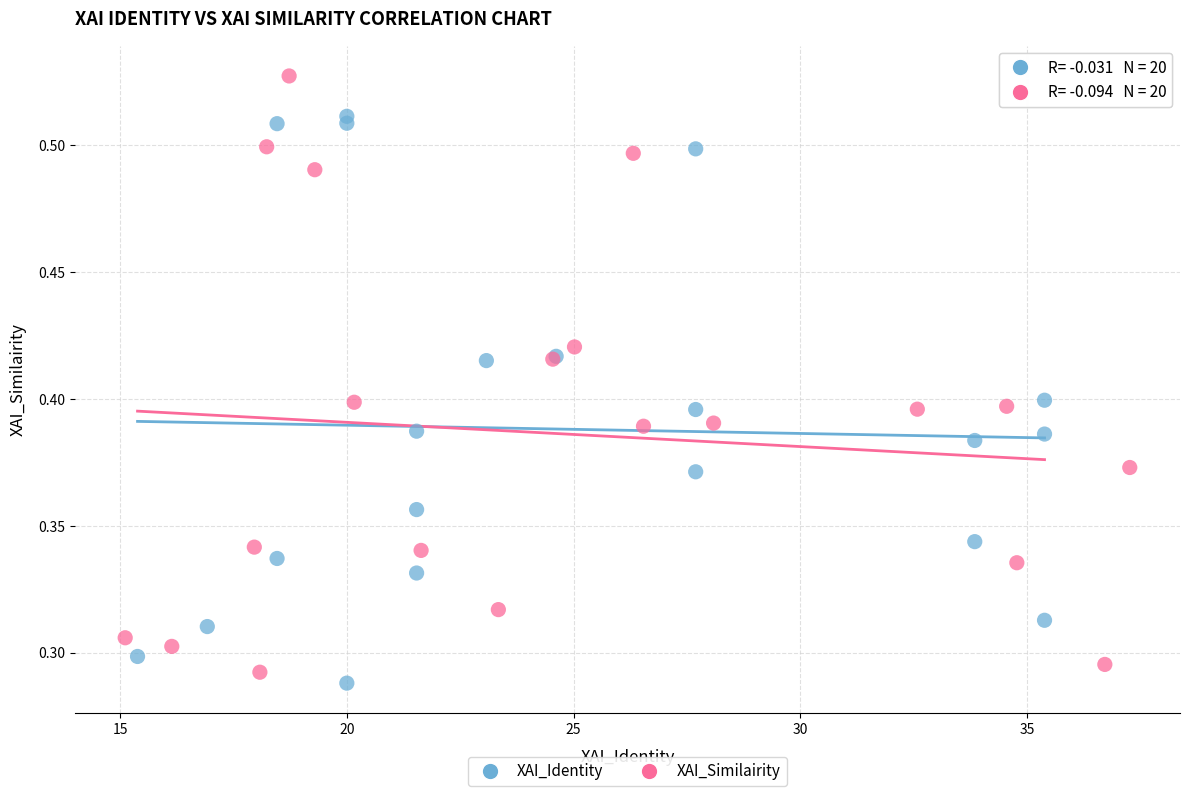

Which series has the widest spread of Y values?

XAI_Similairity